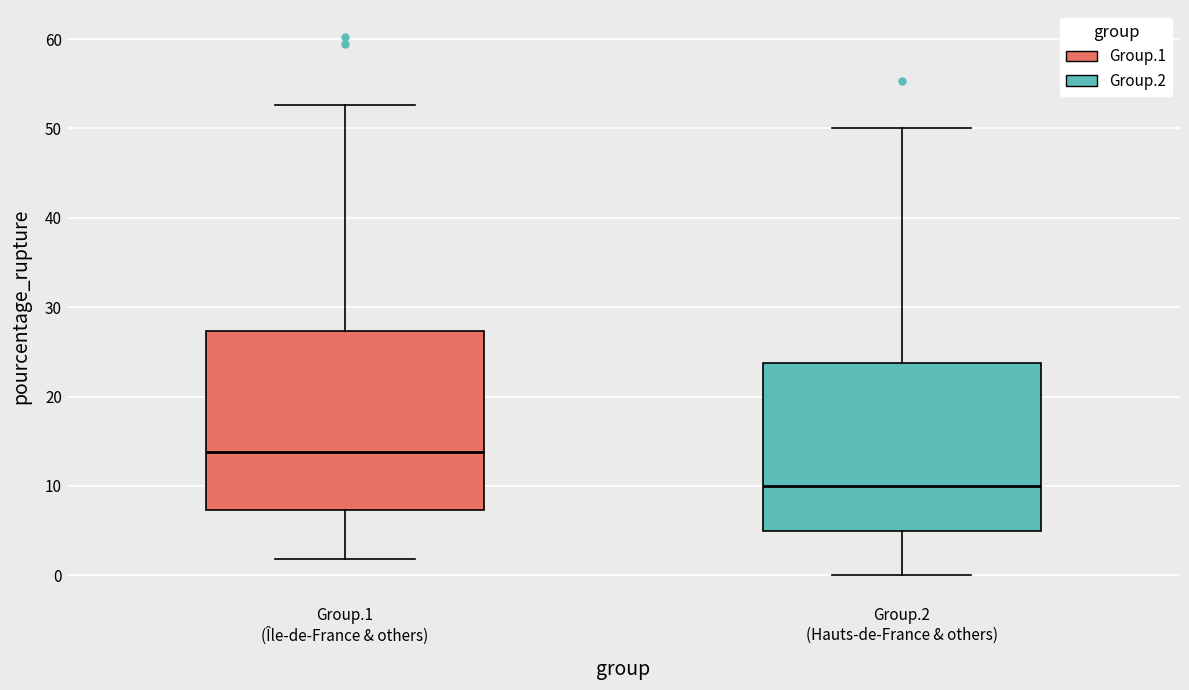

Where does the upper whisker of the box for Group.2 (Hauts-de-France & others) end on the y-axis? The values are not printed on the chart, so give them approximately, as read against the axis.

50